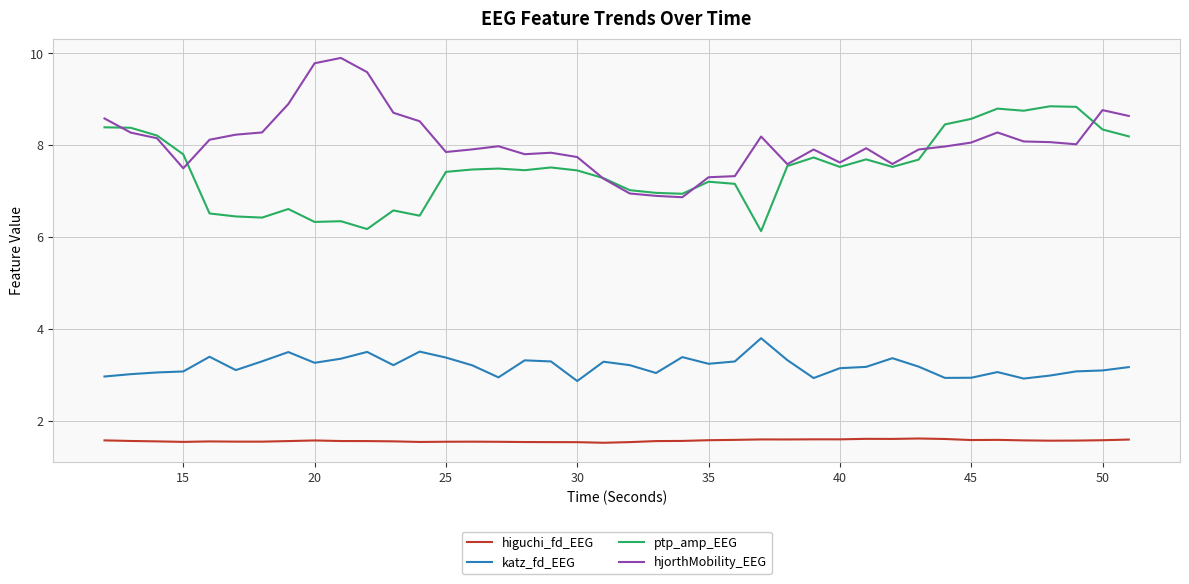

Which series has the largest total across all categories?

hjorthMobility_EEG